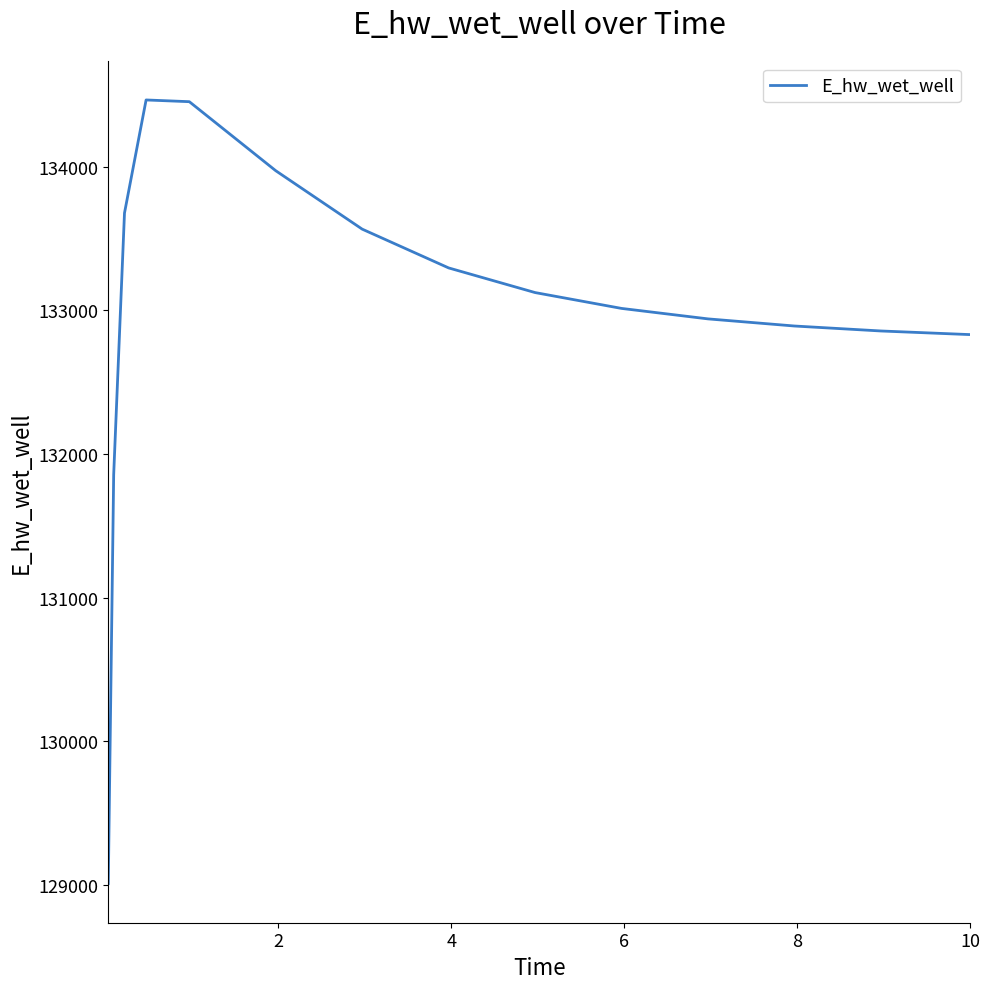

What is the smallest value displayed?

129009.6